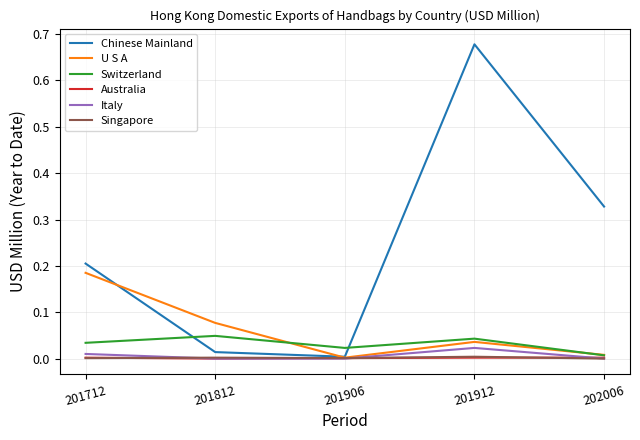

Between 201912 and 202006, which series saw the biggest shift?

Chinese Mainland